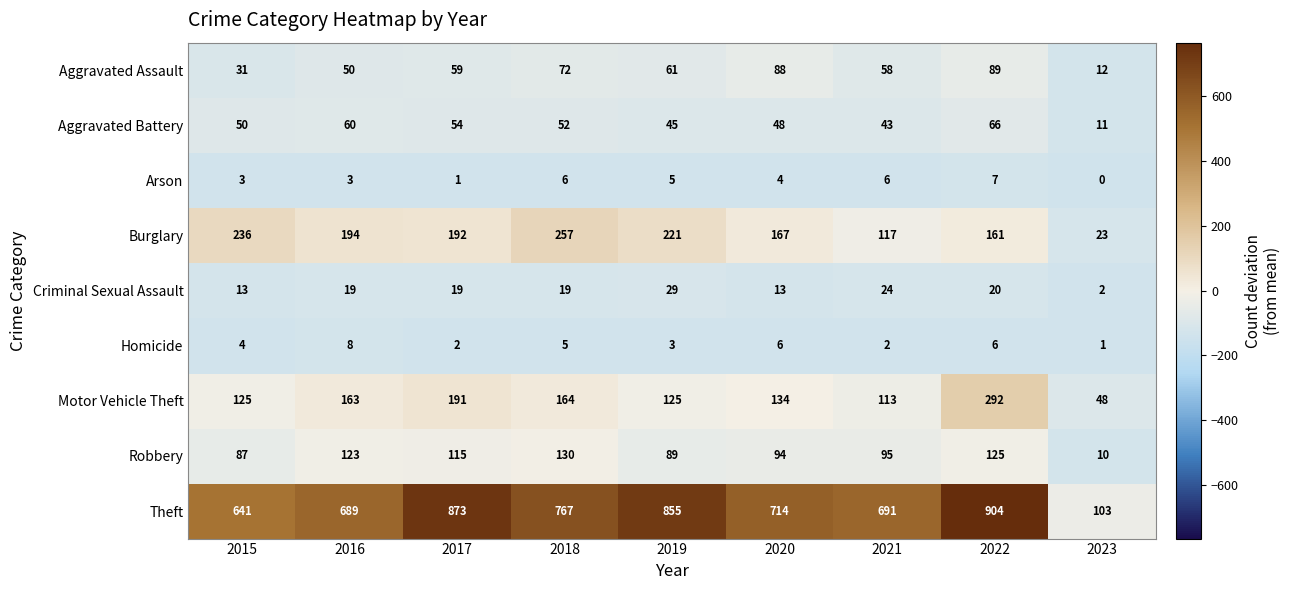

How many data points does each series have?

9